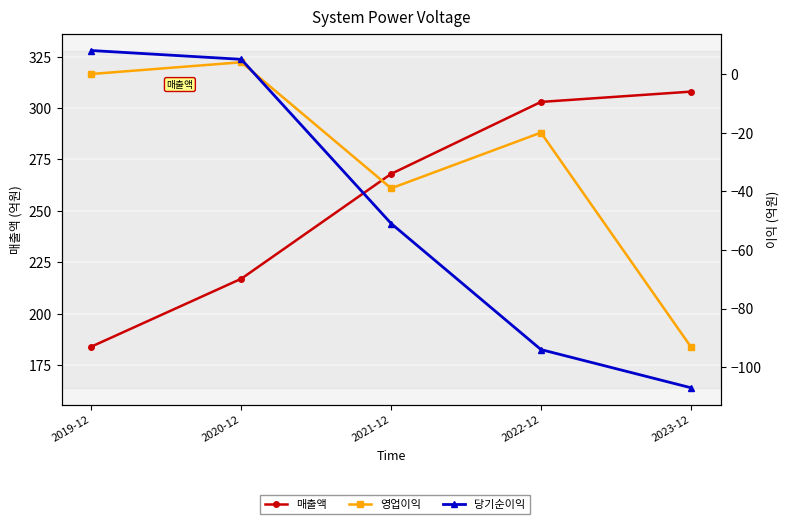

What is the maximum value shown in the chart?

308